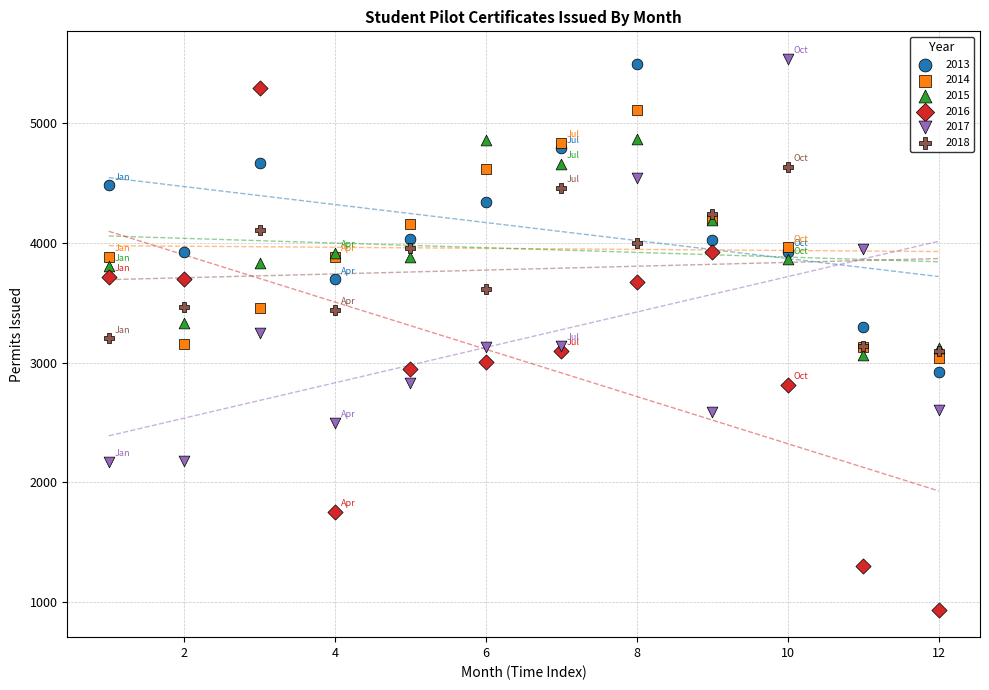

Which series reaches the minimum Y coordinate?

2016